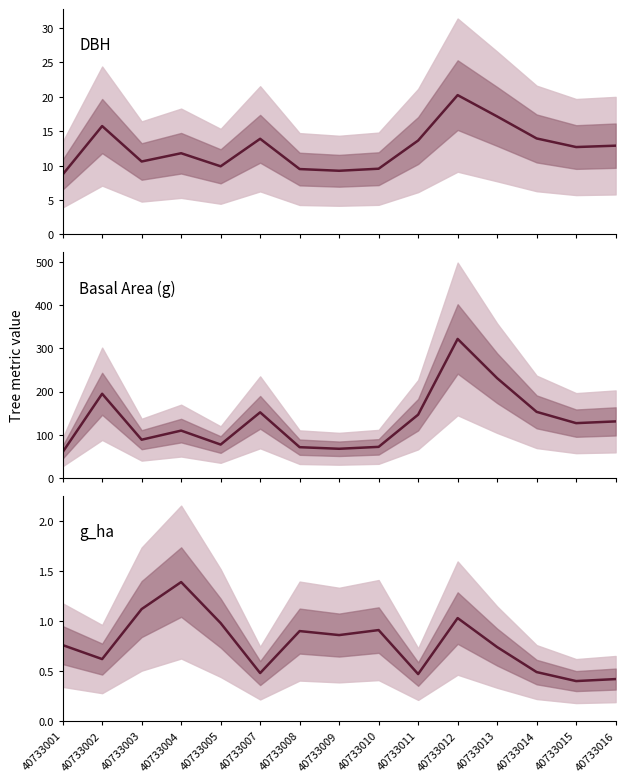

The value of g_ha at 40733004 is 1.4. True or false?

True